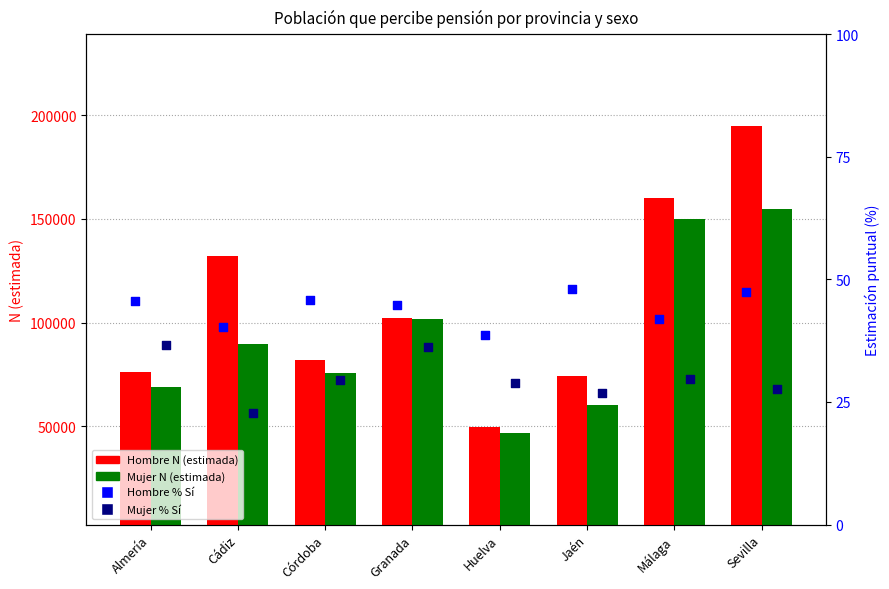

Which series contains the highest Y value?

Hombre N (estimada)